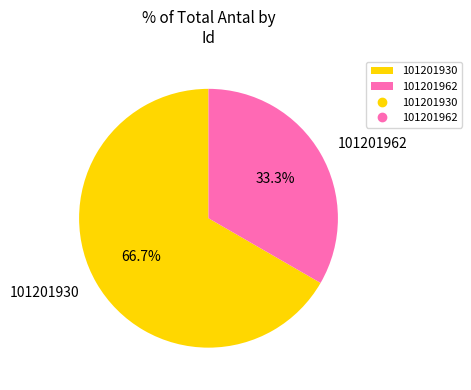

What is the ratio of the value at 101201930 to the value at 101201962?

2.0